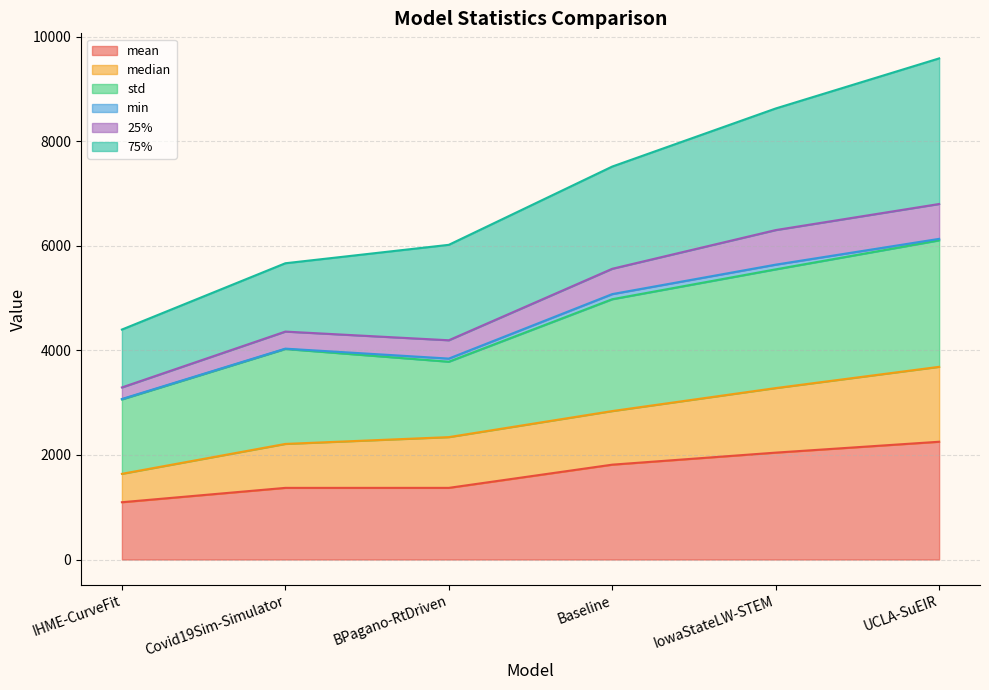

At which category is the sum across all series the highest?

UCLA-SuEIR